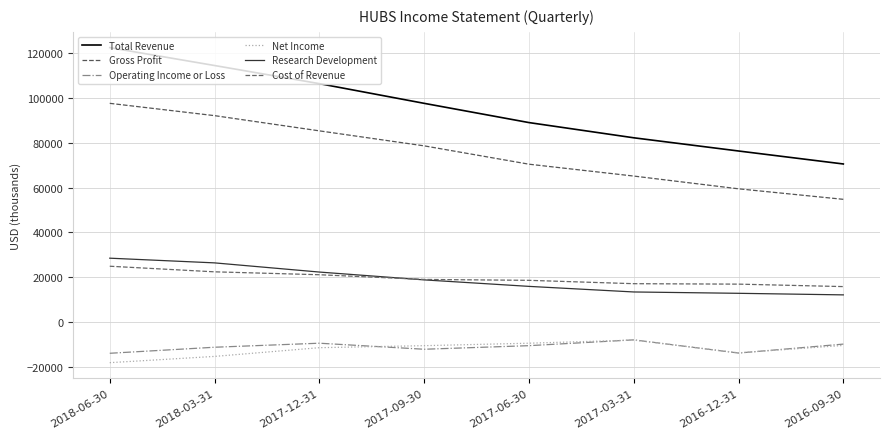

What position from the left is 2017-12-31?

3